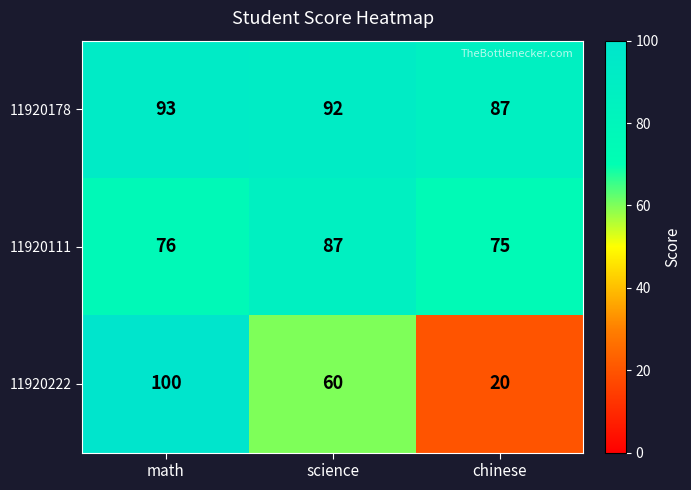

Count the number of categories in the chart.

3